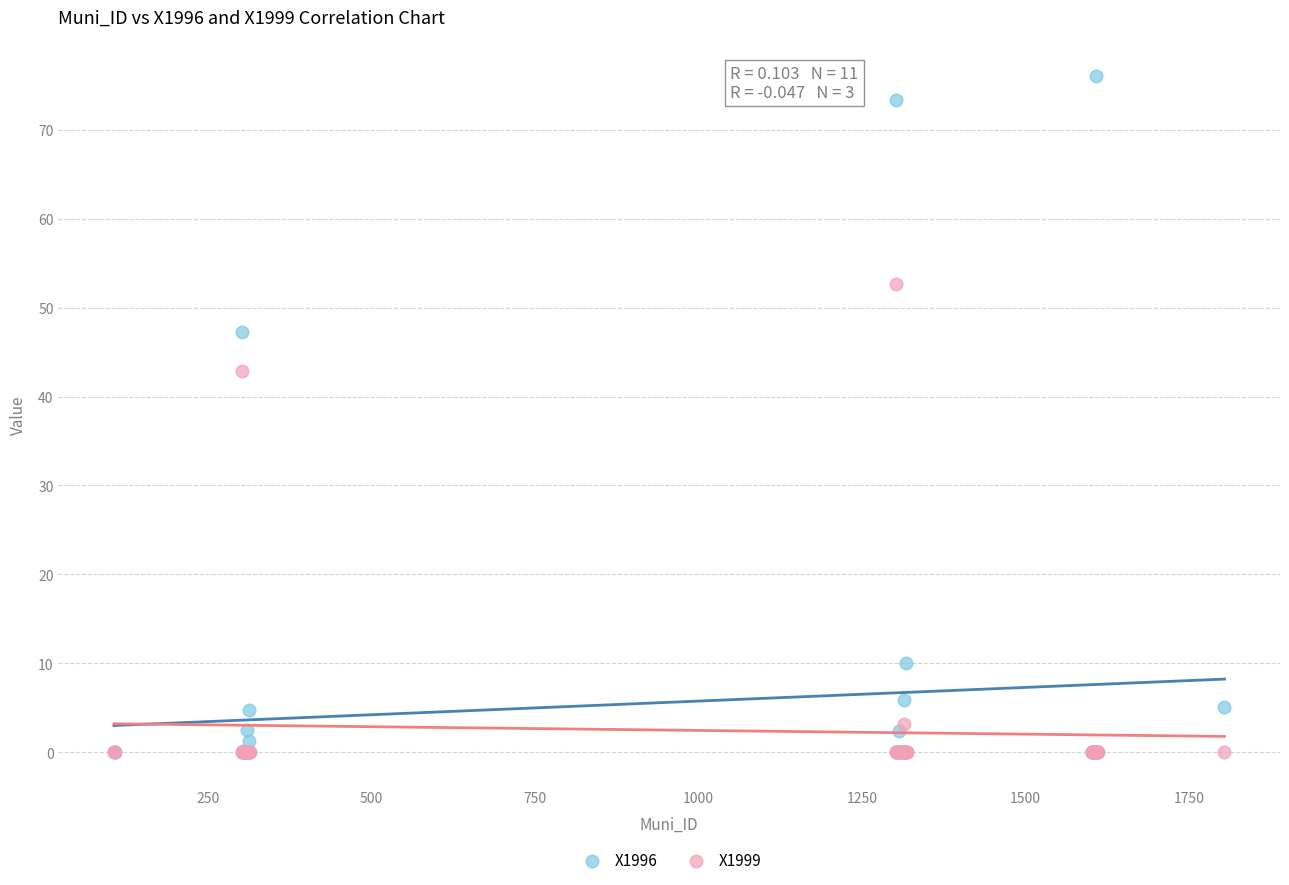

In the X1996 series, what Y value is closest to 38?

47.2